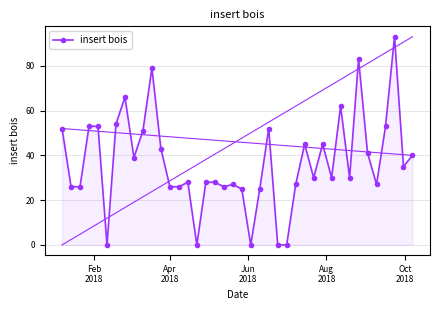

What is the maximum value shown in the chart?

93